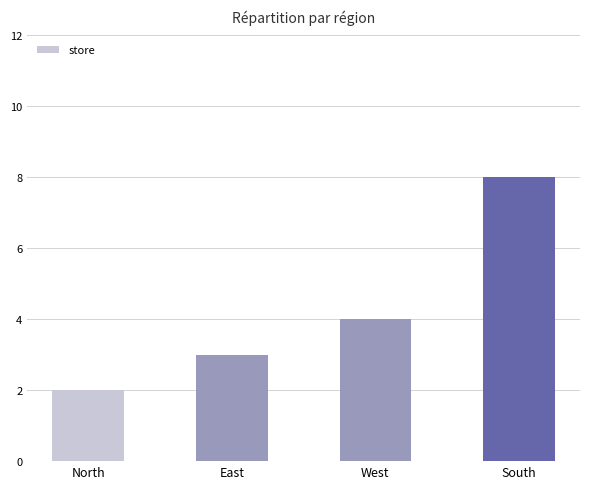

What is the minimum value shown in the chart?

2